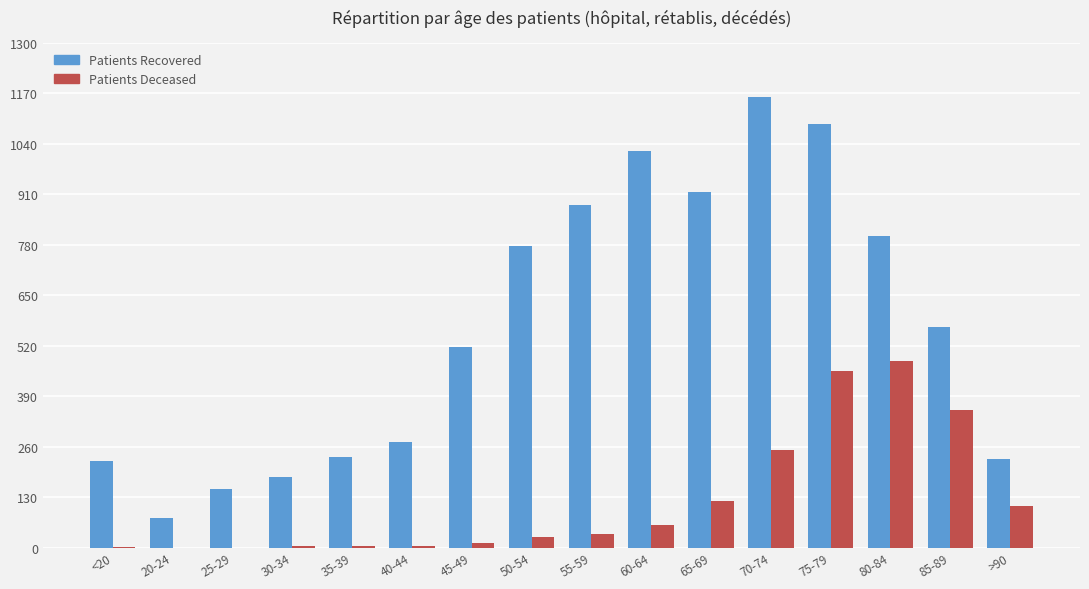

At which category is the sum across all series the highest?

75-79